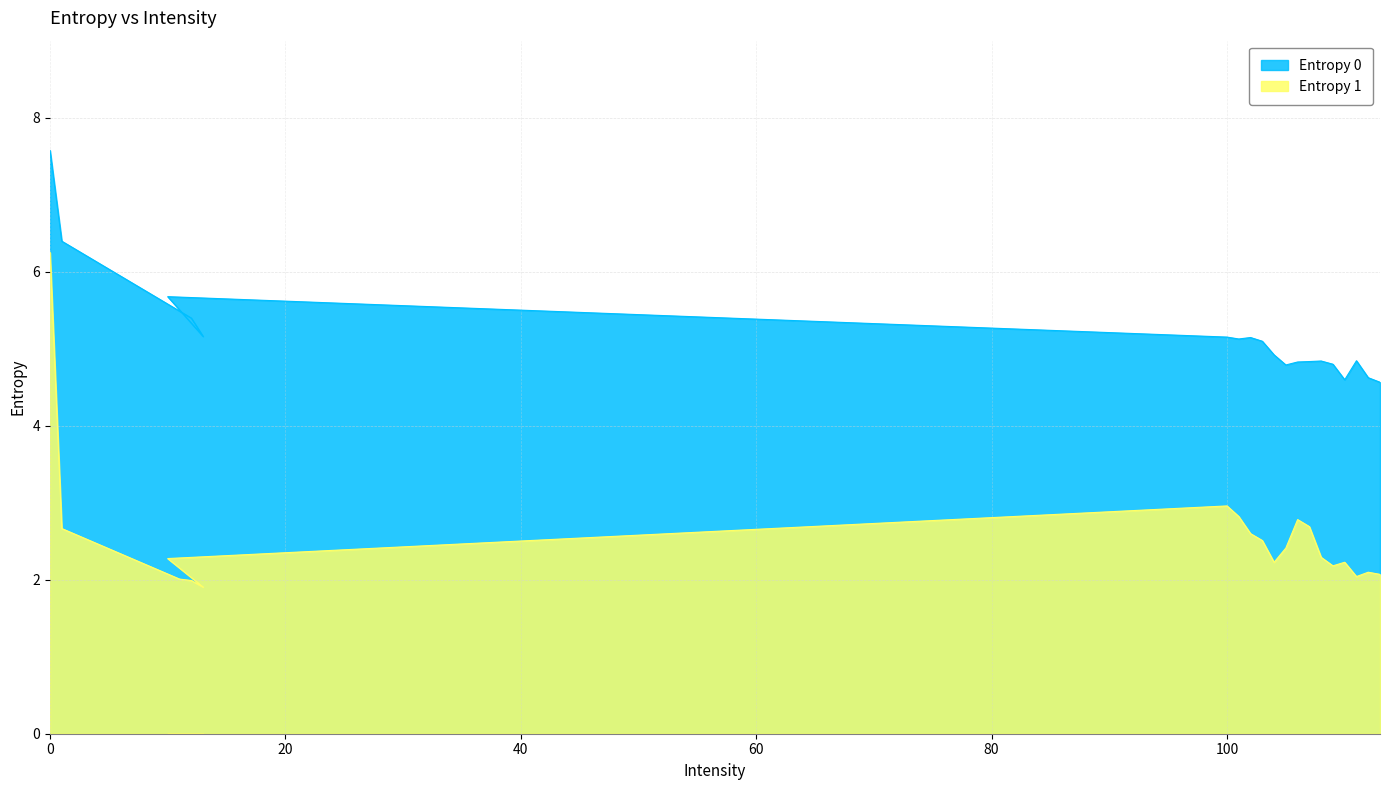

What is the difference between the Entropy 0 values at 11 and 101?

0.4